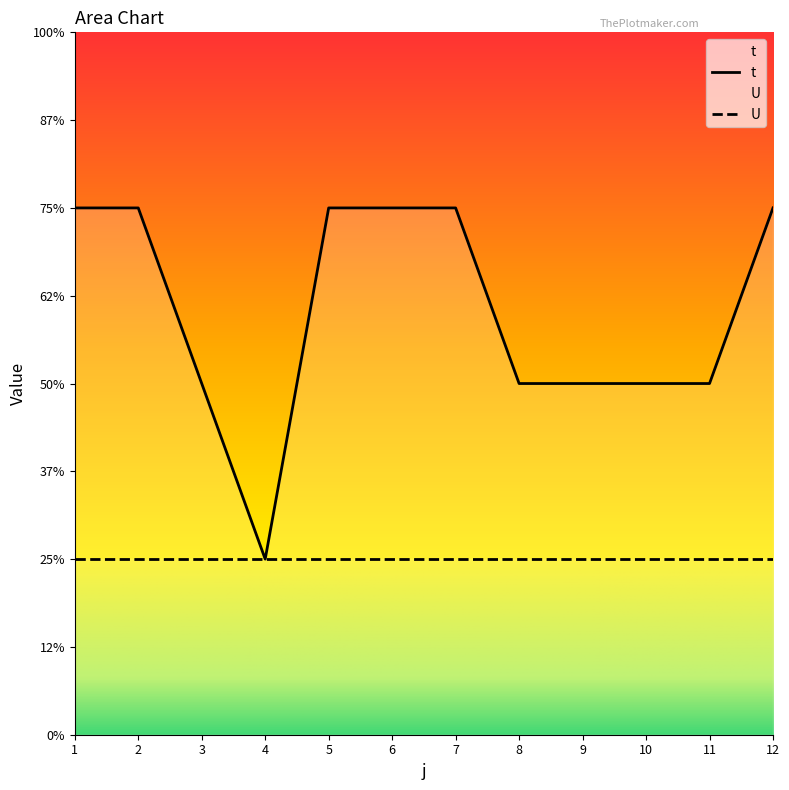

List the labels in order of value, smallest first.

4, 3, 8, 9, 10, 11, 1, 2, 5, 6, 7, 12